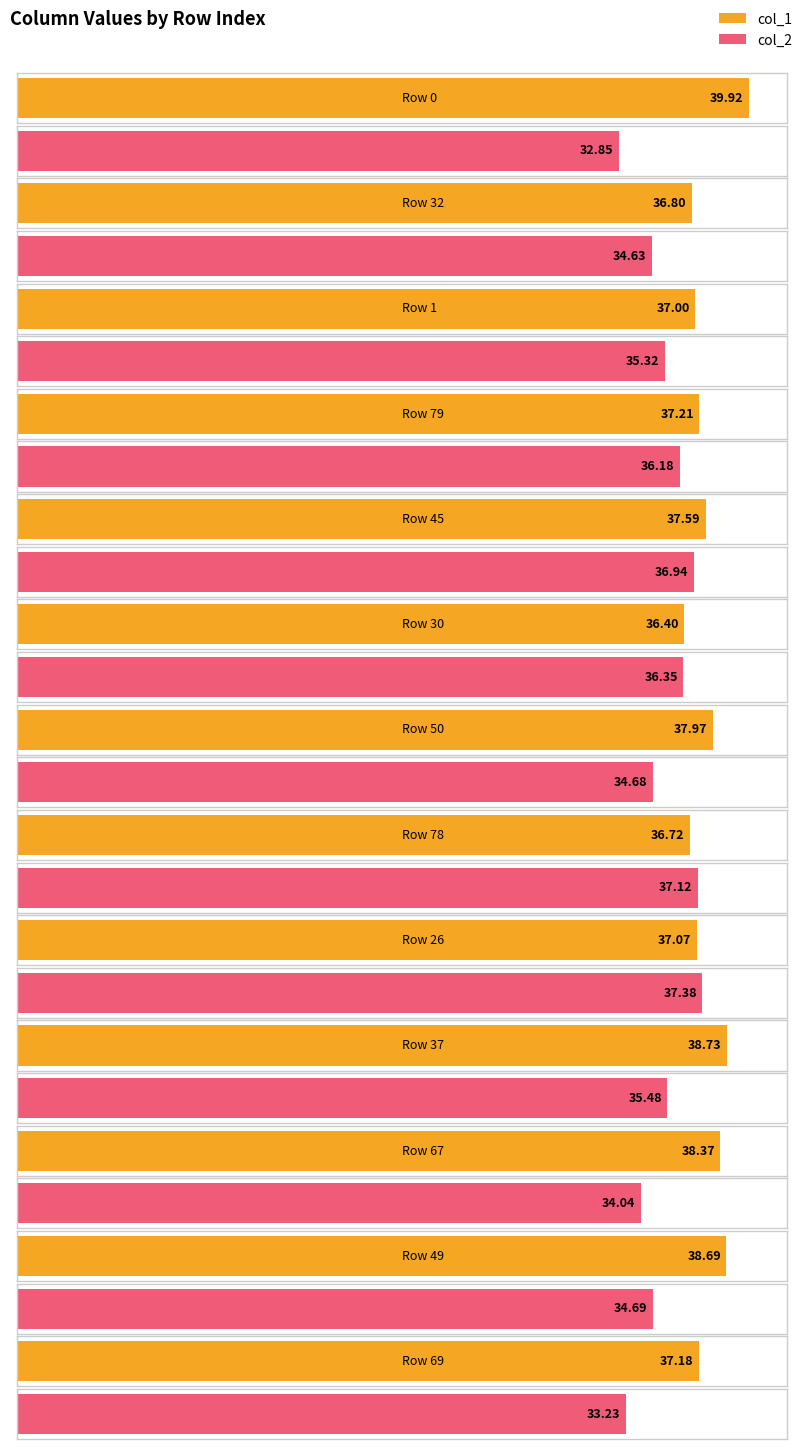

What is the difference between the col_2 values at 1 and 50?

0.6